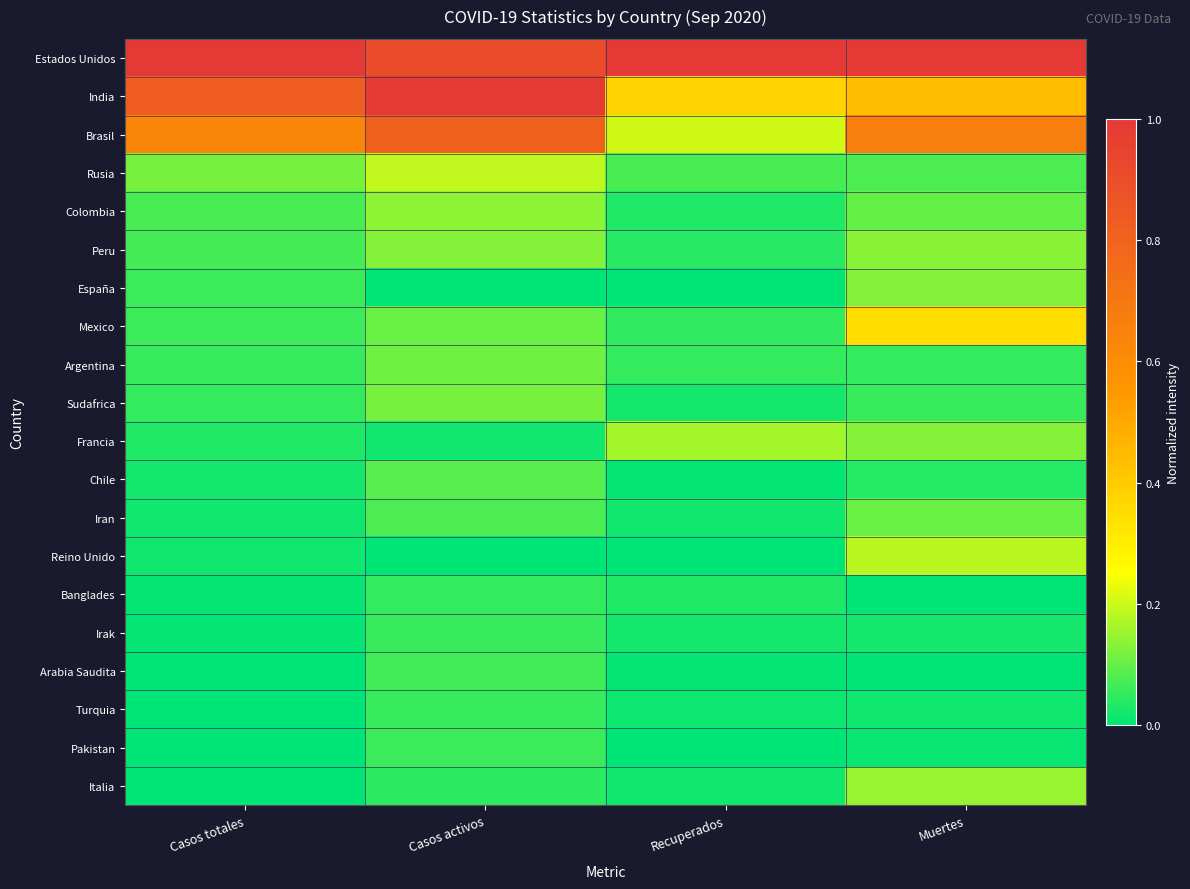

Which category has the lowest value across all series?

Casos activos